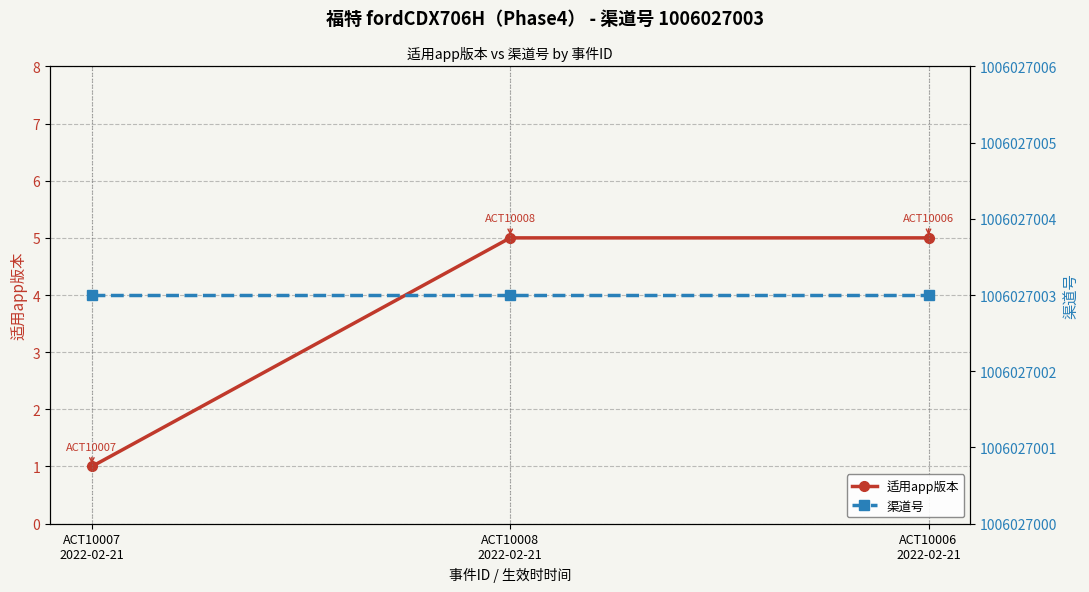

What is the spread (max minus min) of values at ACT10006
2022-02-21?

1006026998